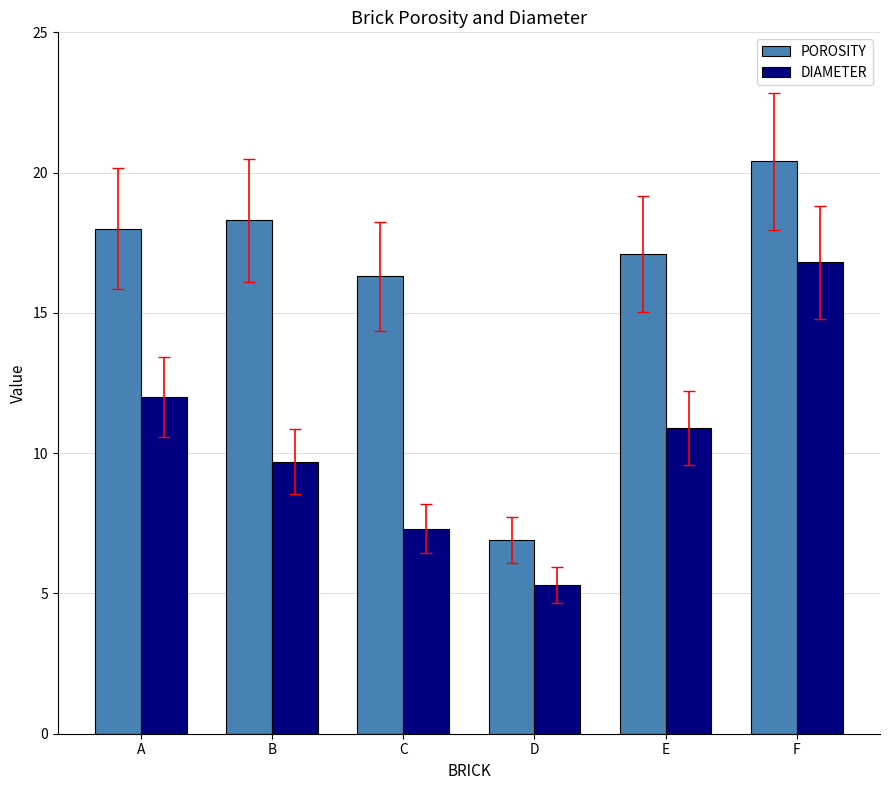

Reading left to right, extract all data points from this chart.

POROSITY: 18.0	18.3	16.3	6.9	17.1	20.4
DIAMETER: 12.0	9.7	7.3	5.3	10.9	16.8